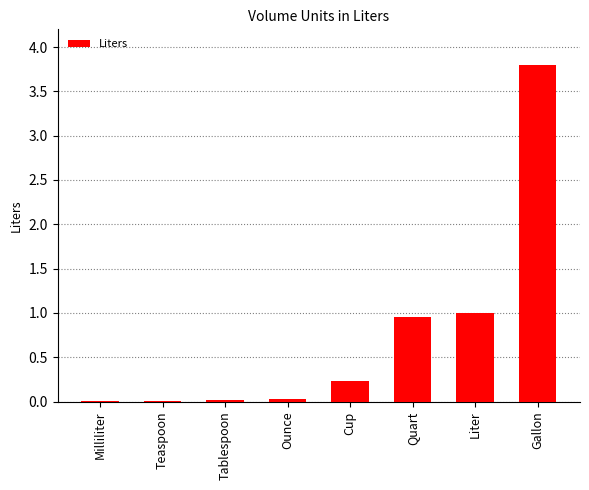

The chart shows a value of 0.0 at Ounce. True or false?

True